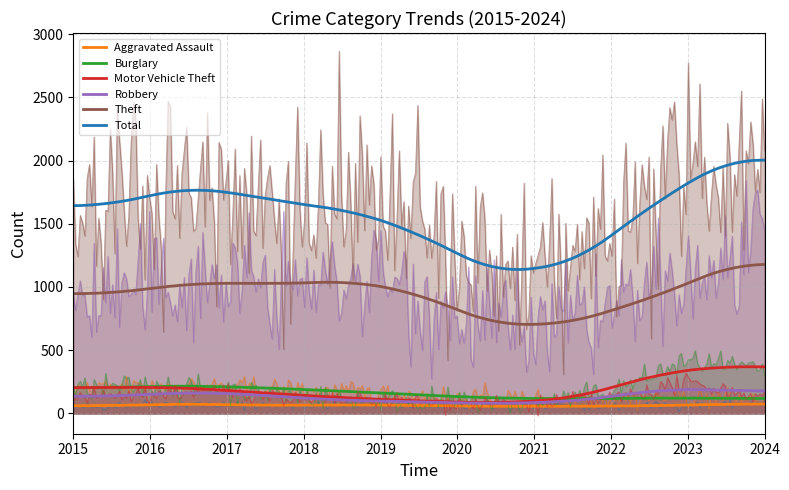

True or false: Total has more than 1 interior local peaks.

True